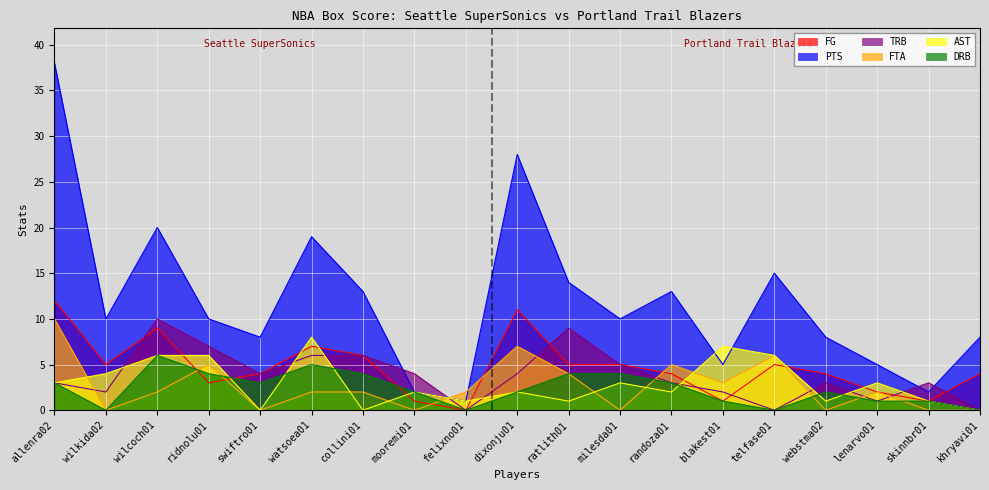

What is the highest value of the FG series?

12